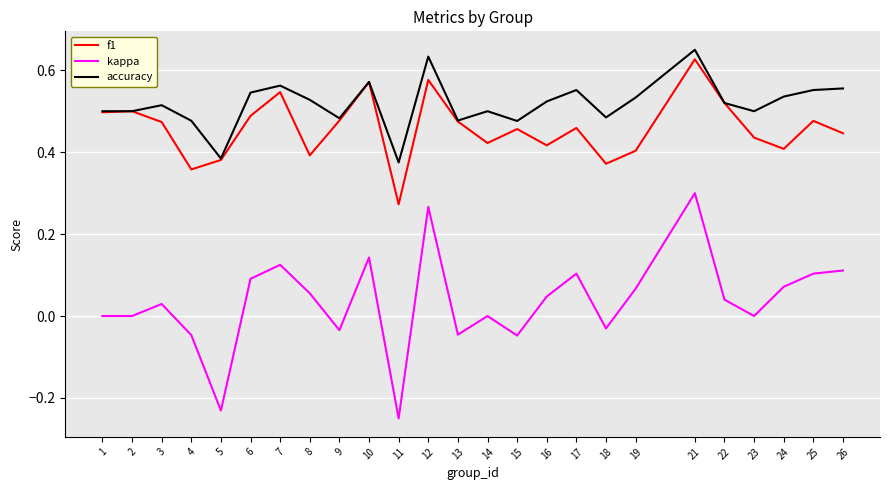

Is it true that accuracy equals 0.5 at 16?

True